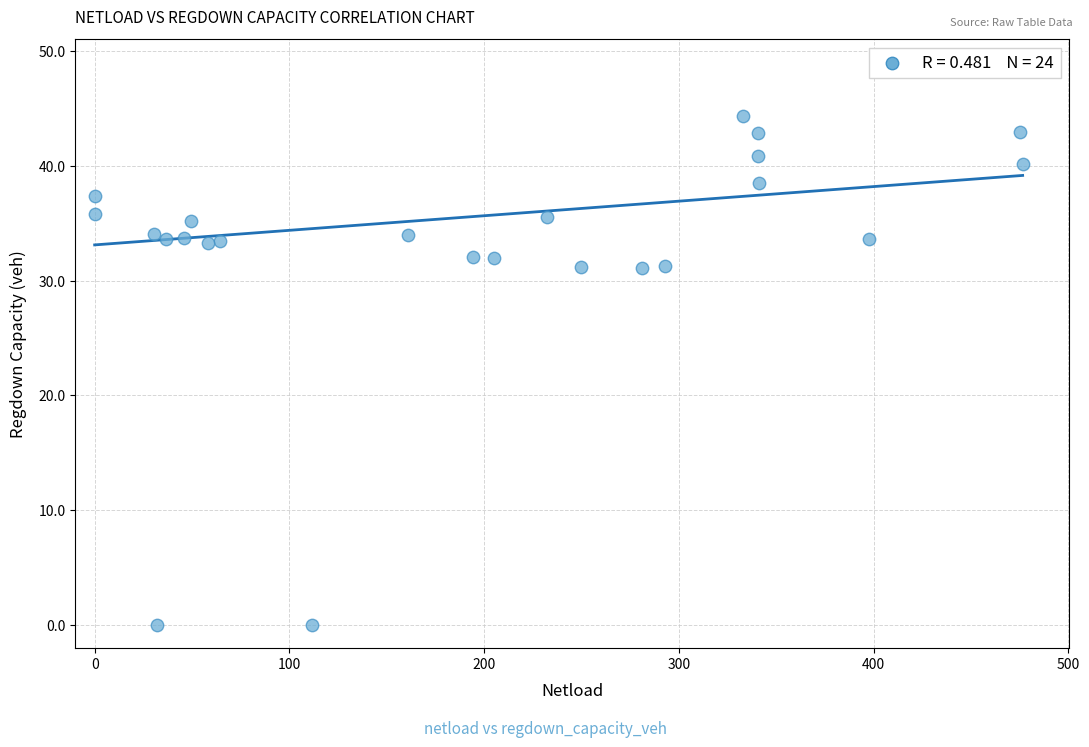

What is the range of Y values (max minus min)?

44.4